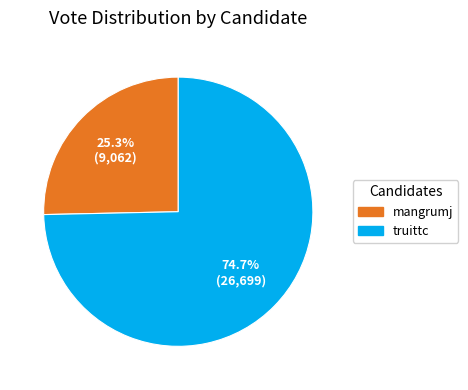

What percentage do mangrumj and truittc together represent?

100.0%